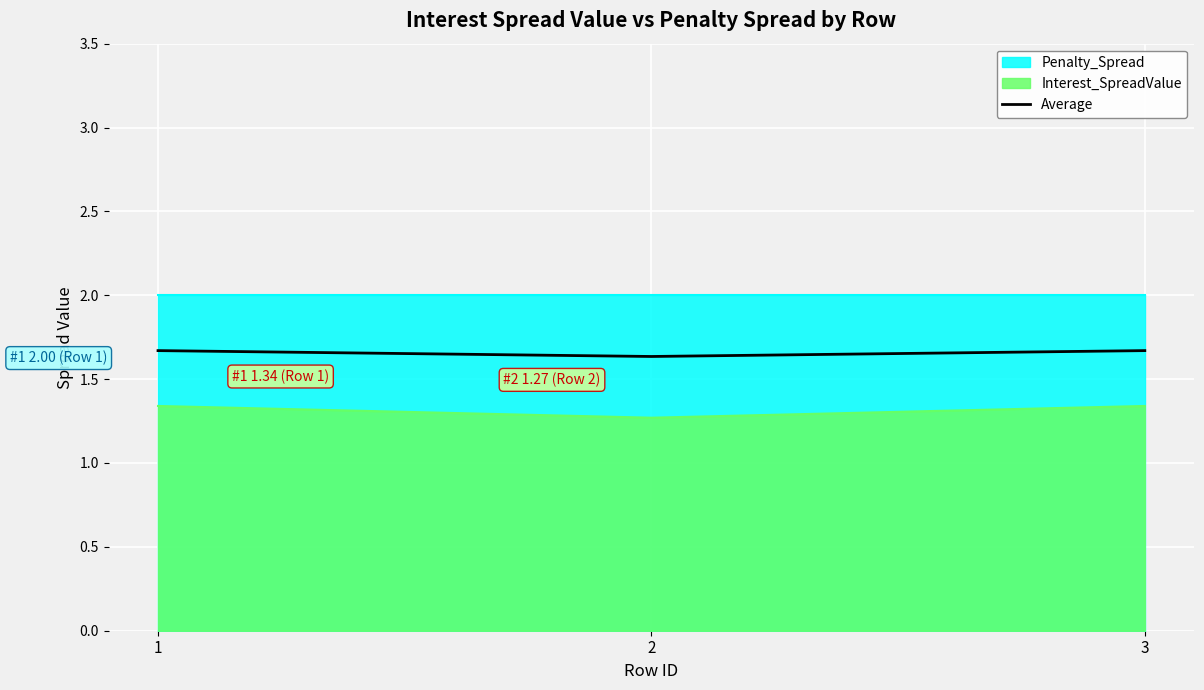

True or false: the data shows 1.7 at 1.

True